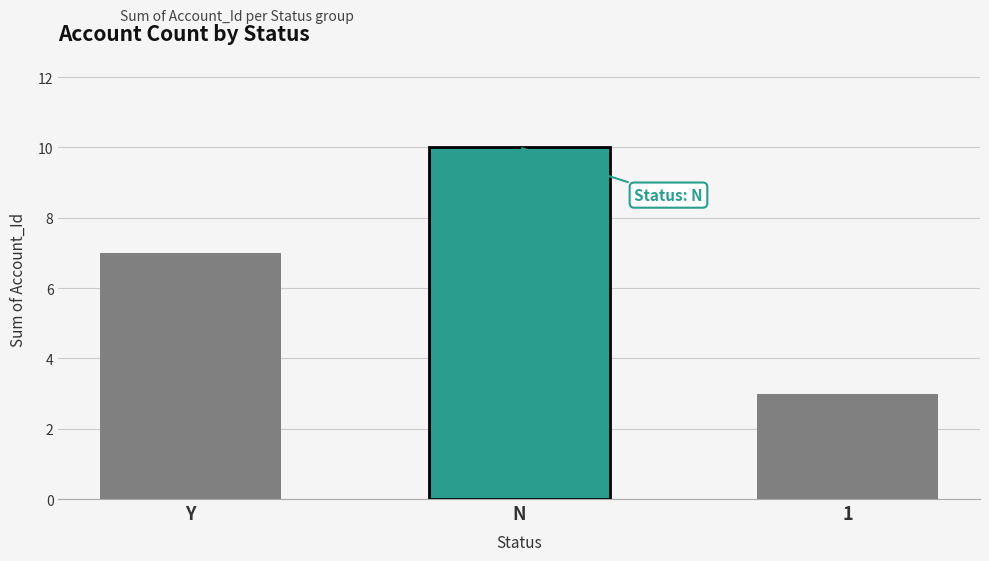

List the labels in order of value, largest first.

N, Y, 1